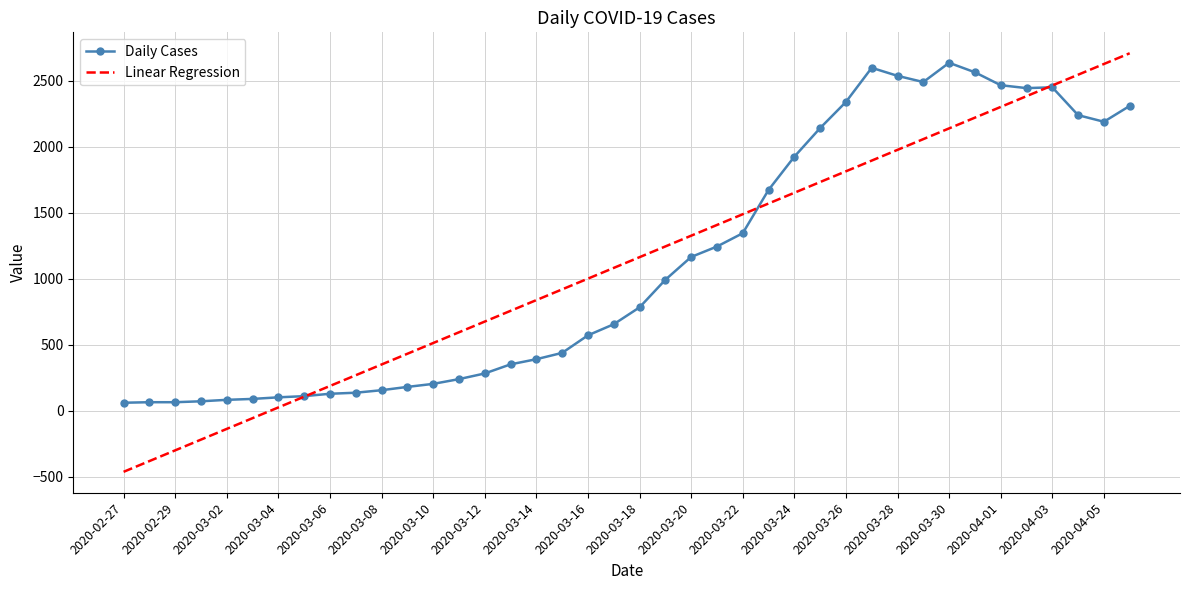

Which series has the largest range (max minus min)?

Linear Regression